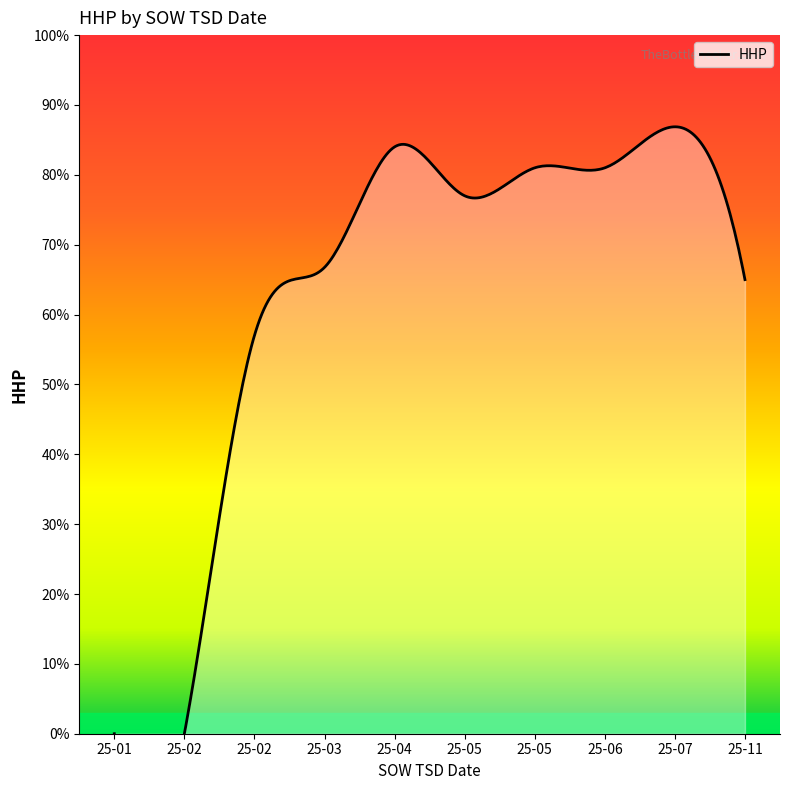

Which label corresponds to the smallest value in the chart?

2025-01-31